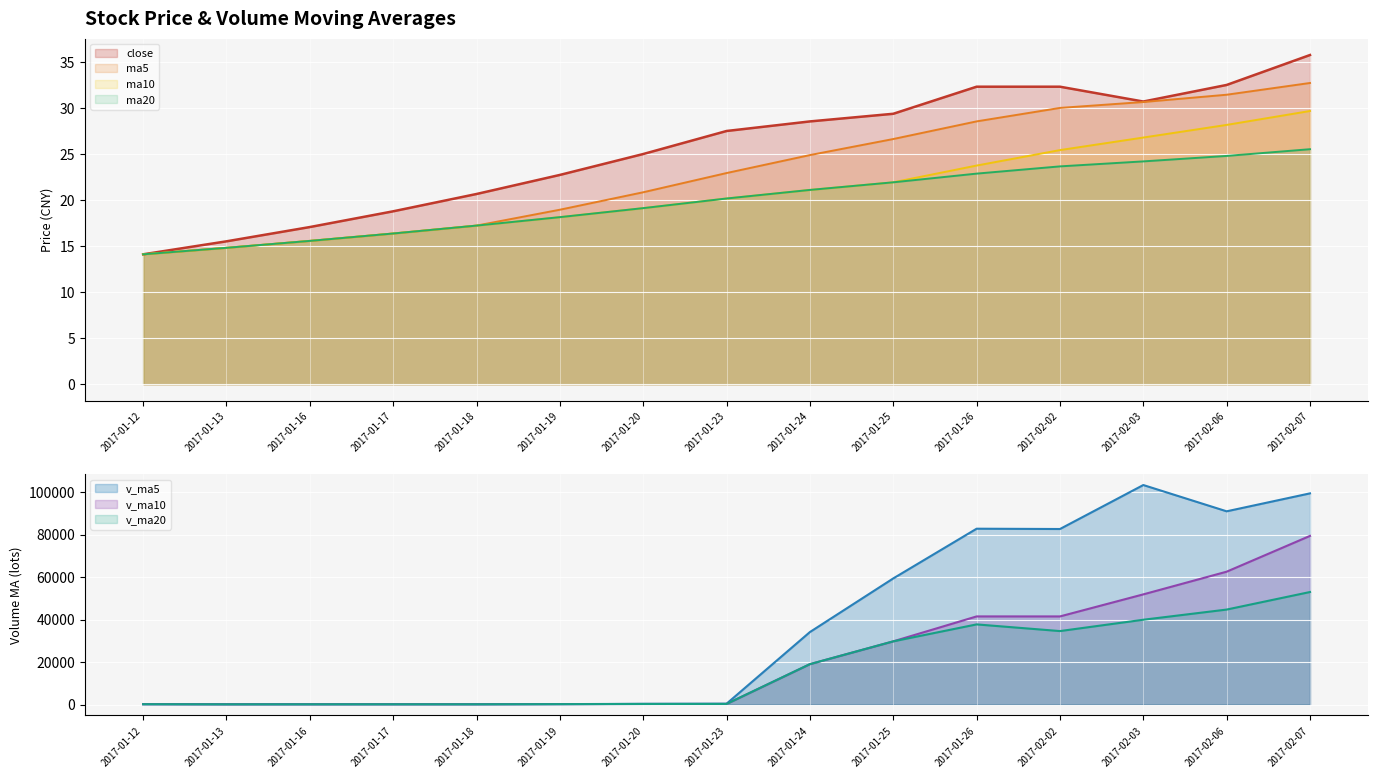

True or false: close and ma5 cross at least once.

False